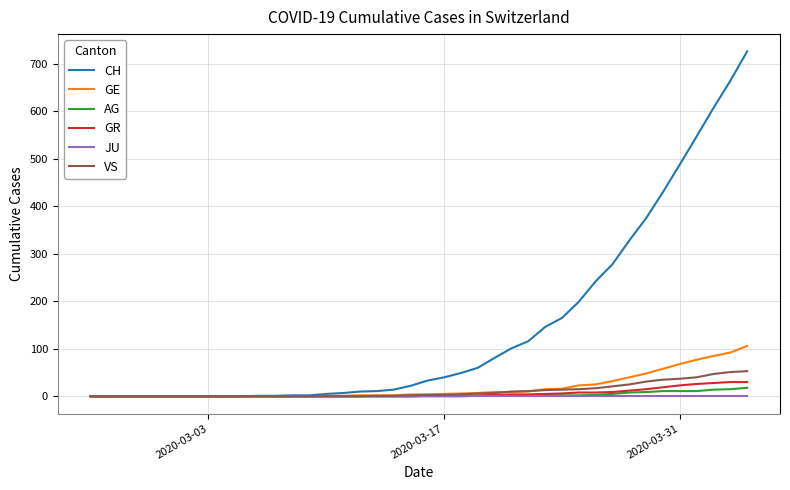

What are all the series names shown in the legend?

CH, GE, AG, GR, JU, VS